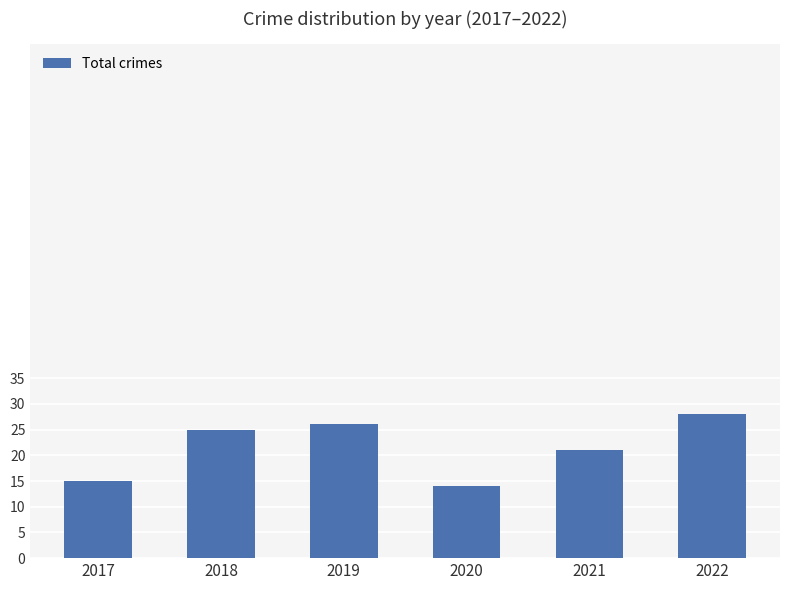

Does the chart contain stacked bars?

No